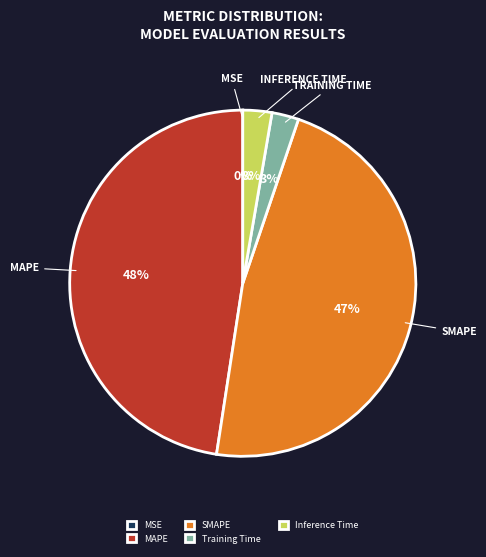

Combined, do MAPE and SMAPE account for over 50%?

Yes